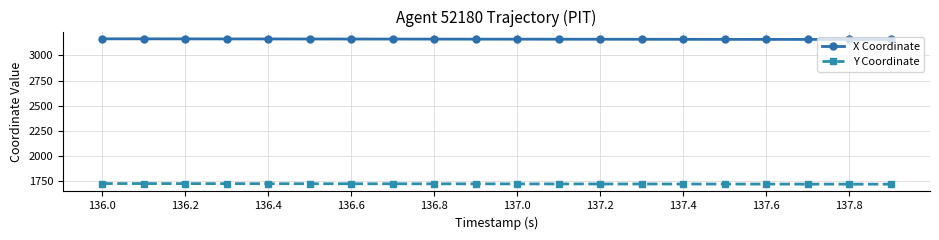

What is the sum of all Y Coordinate values?

34529.1